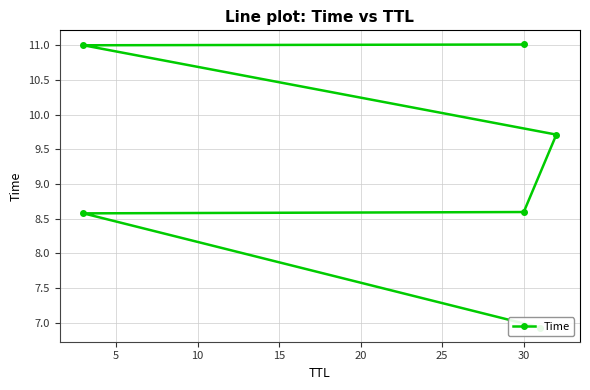

True or false: there are more than 1 points higher than both neighbors.

False